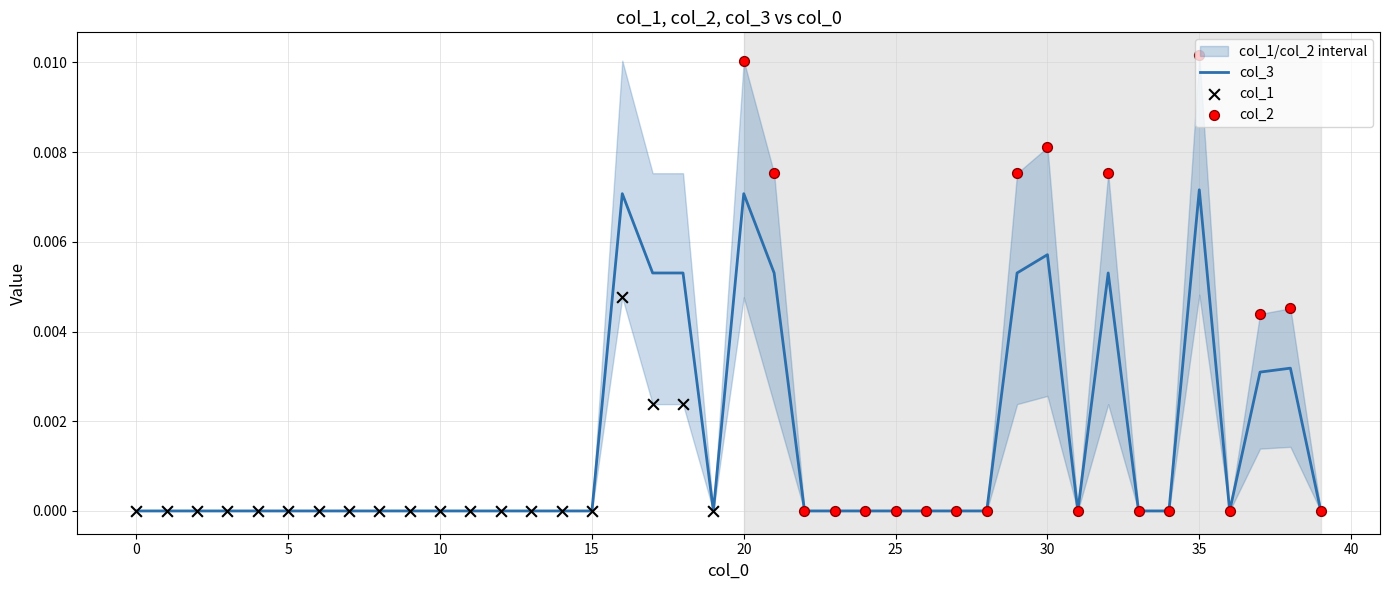

Which series reaches the minimum Y coordinate?

col_1